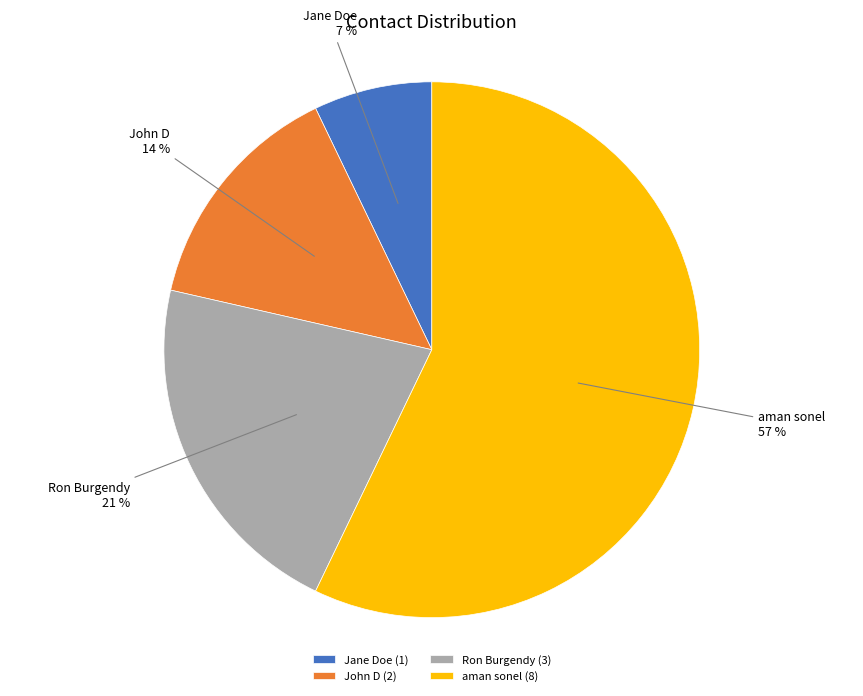

The Jane Doe slice represents 7% of the pie. True or false?

True